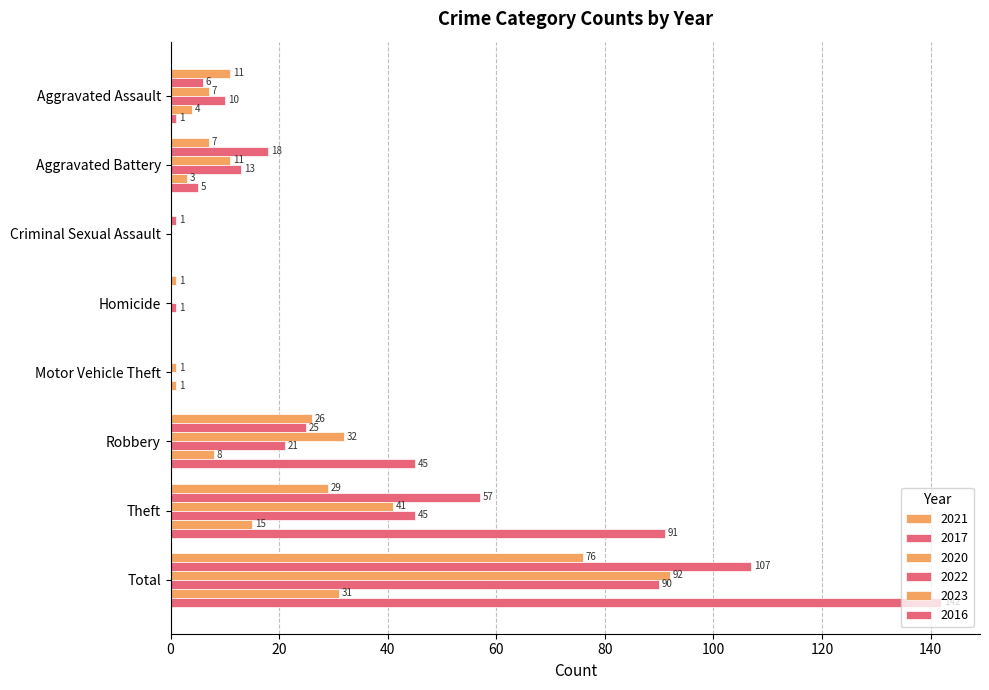

How many categories are shown in the chart?

8